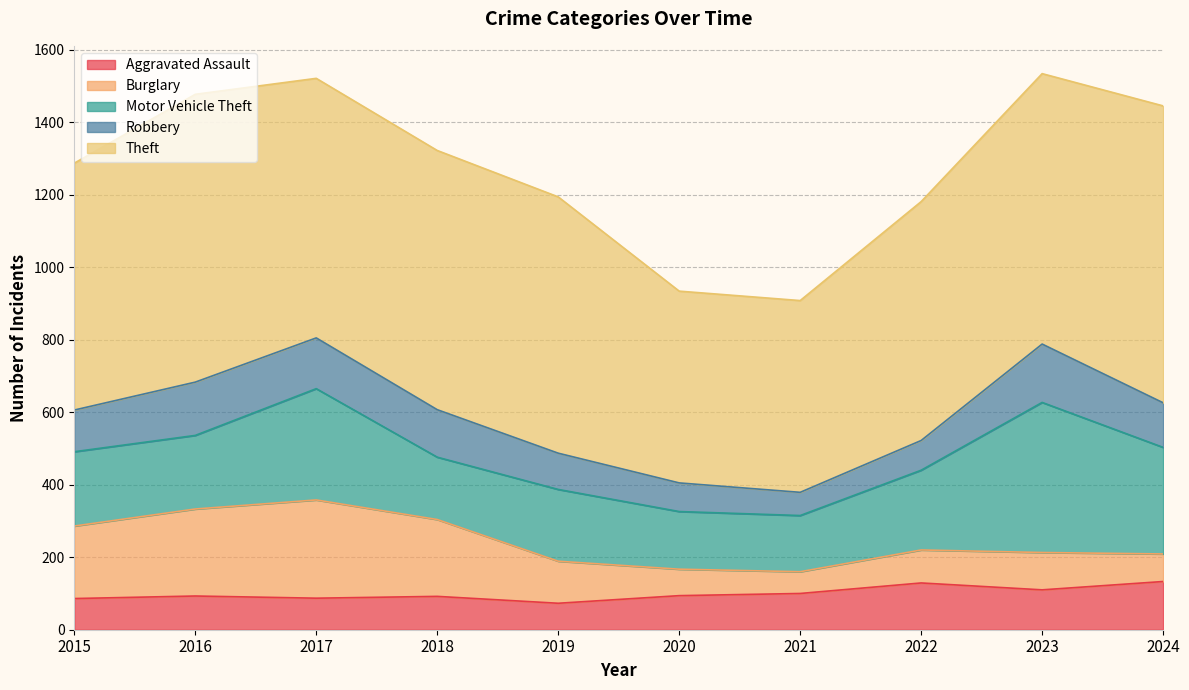

True or false: Theft and Motor Vehicle Theft cross at least once.

False